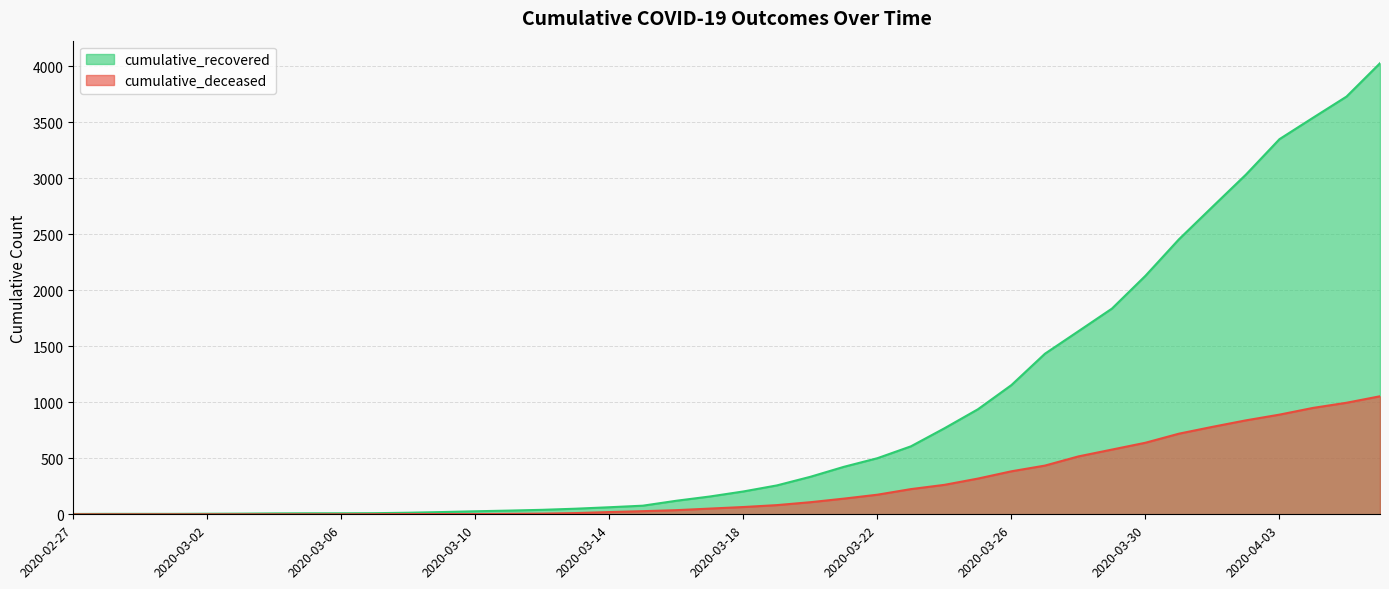

True or false: cumulative_recovered and cumulative_deceased cross at least once.

False